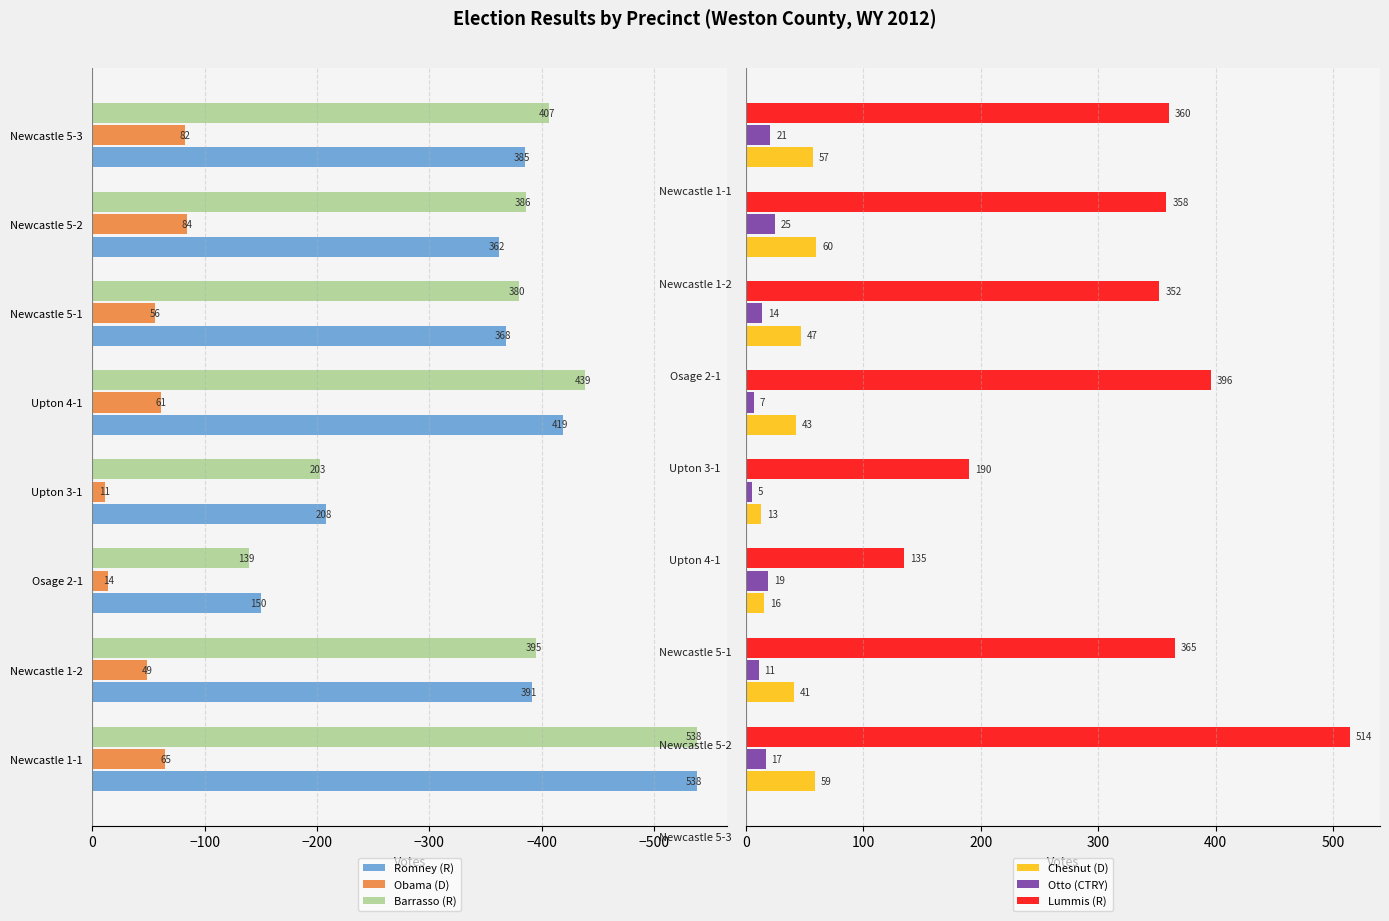

What is the average value of the Chesnut (D) series?

42